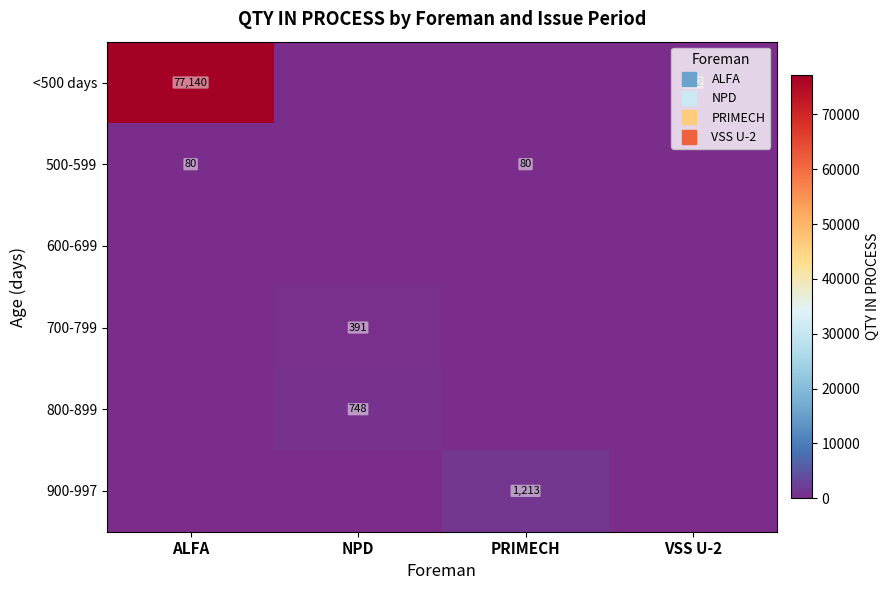

Where is <500 days nearest to the value 38570?

VSS U-2